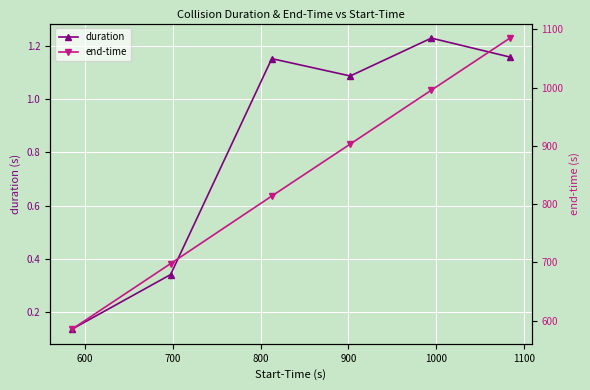

True or false: duration has more than 2 interior local peaks.

False